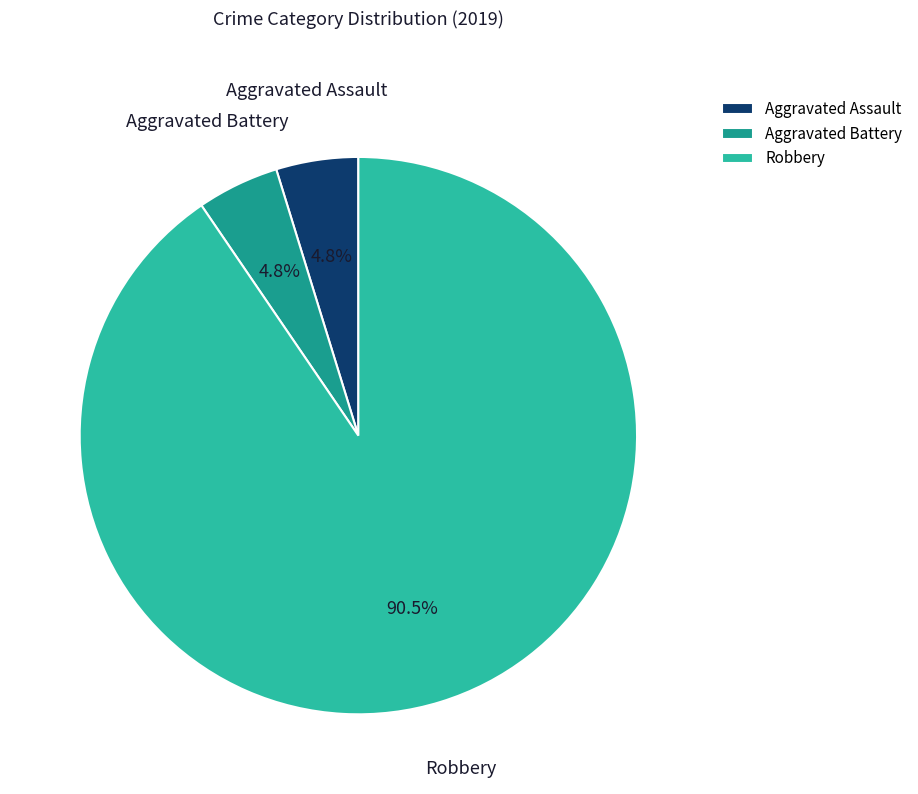

Which category accounts for the majority?

Robbery